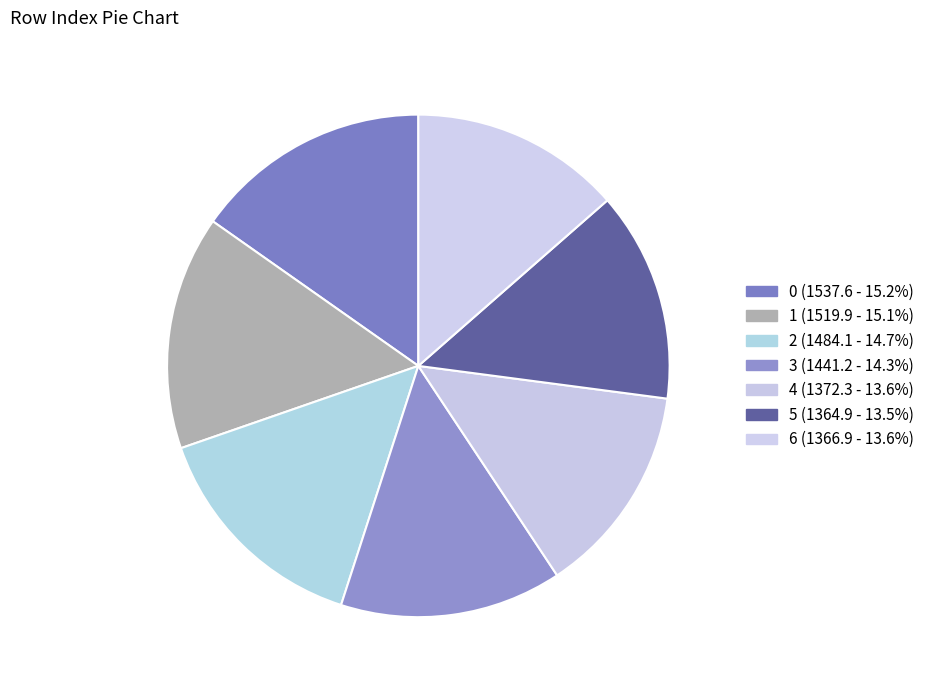

What is the ratio of the value at 1 to the value at 4?

1.1